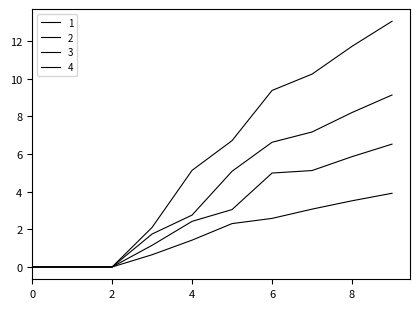

How many lines are shown in the chart?

4